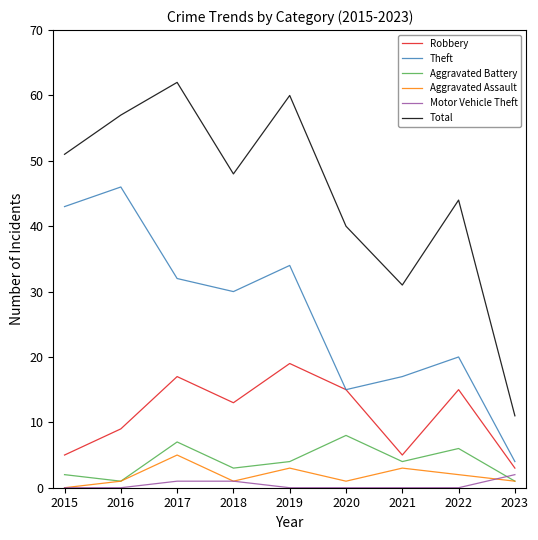

Reading left to right, list all the values displayed in this chart.

Robbery: 5	9	17	13	19	15	5	15	3
Theft: 43	46	32	30	34	15	17	20	4
Aggravated Battery: 2	1	7	3	4	8	4	6	1
Aggravated Assault: 0	1	5	1	3	1	3	2	1
Motor Vehicle Theft: 0	0	1	1	0	0	0	0	2
Total: 51	57	62	48	60	40	31	44	11